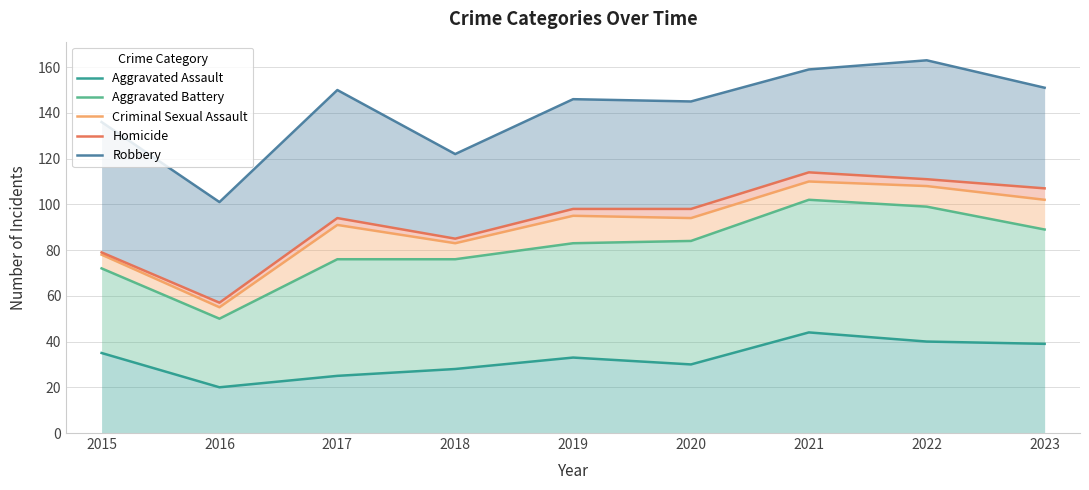

Which series has the largest range (max minus min)?

Robbery